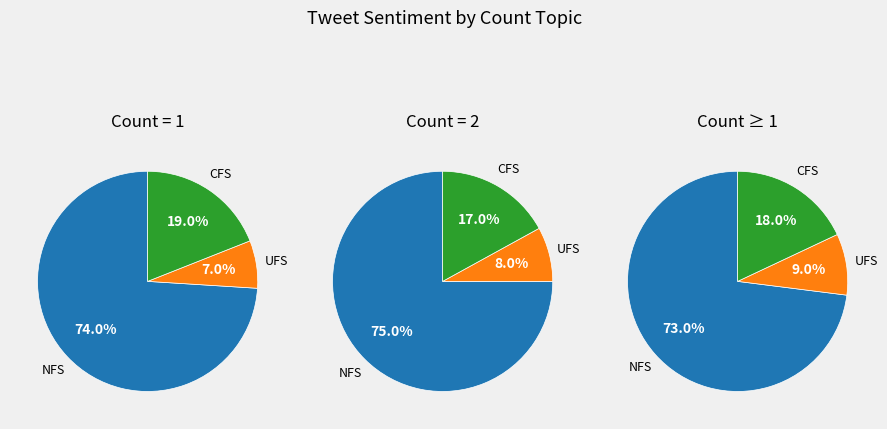

What percentage is NOT represented by 3?

100.0%